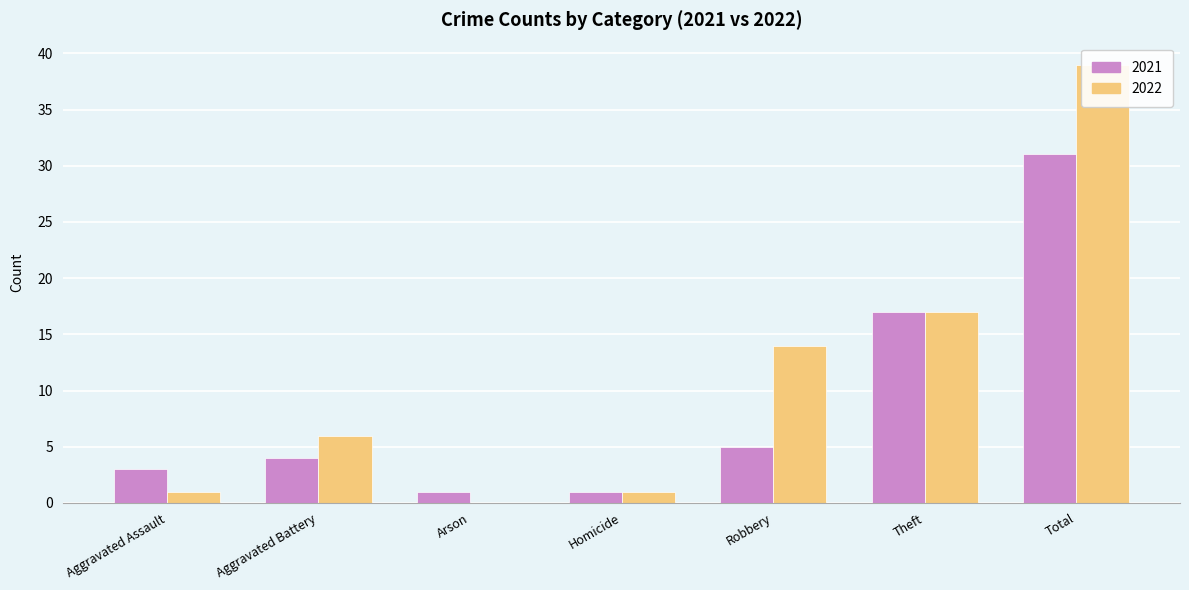

Is it true that 2021 equals 5 at Robbery?

True